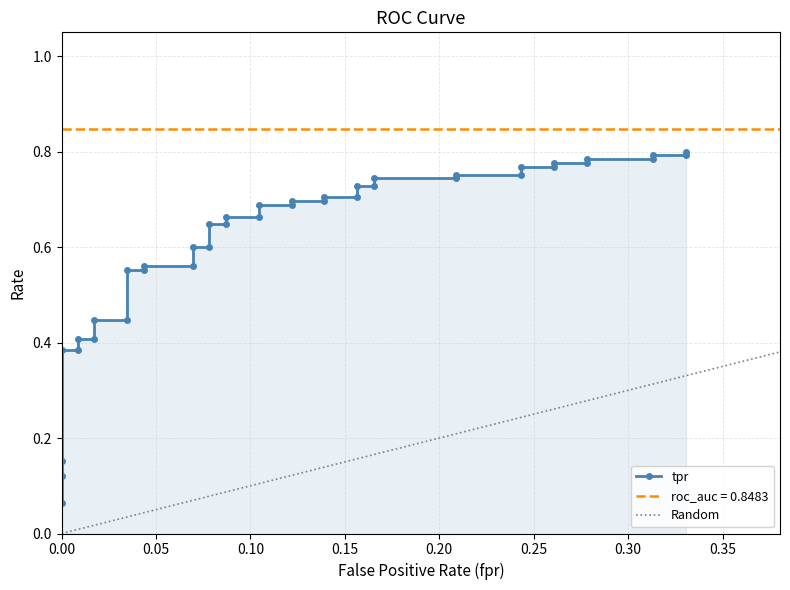

What is the average value?

0.6